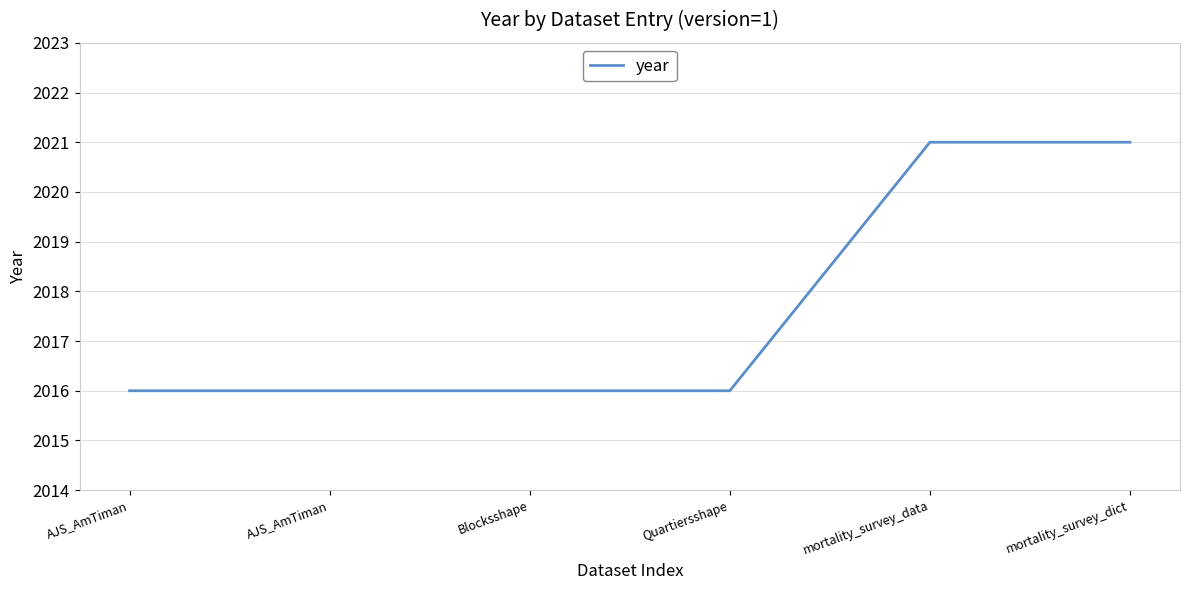

Rank the categories by value from highest to lowest.

mortality_survey_data, mortality_survey_dict, AJS_AmTiman, AJS_AmTiman, Blocksshape, Quartiersshape